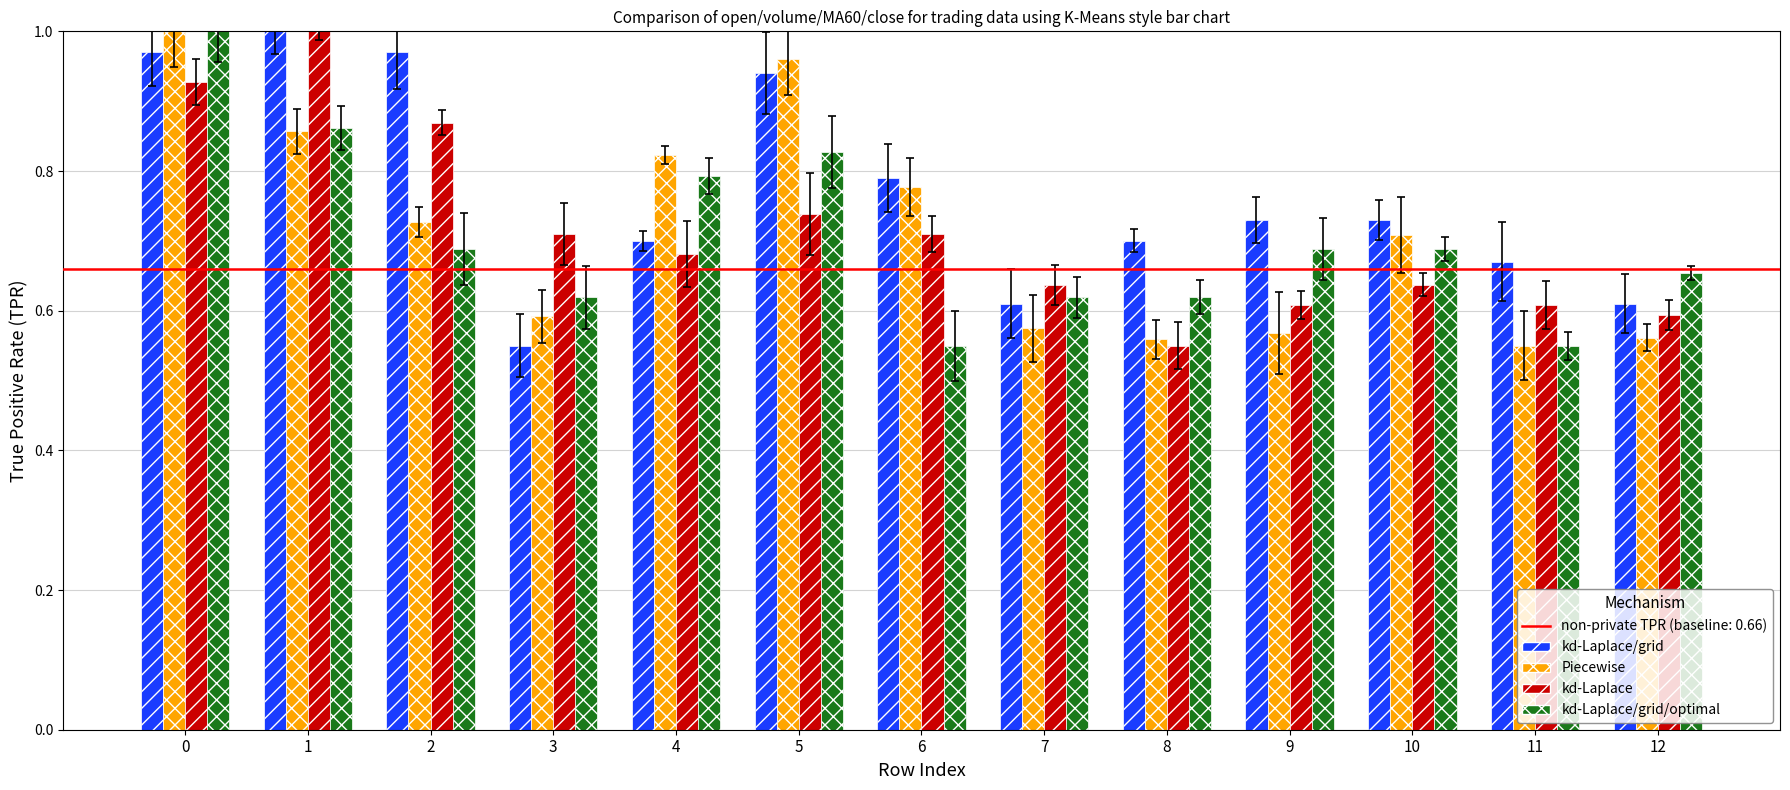

Which series has the largest total across all categories?

kd-Laplace/grid